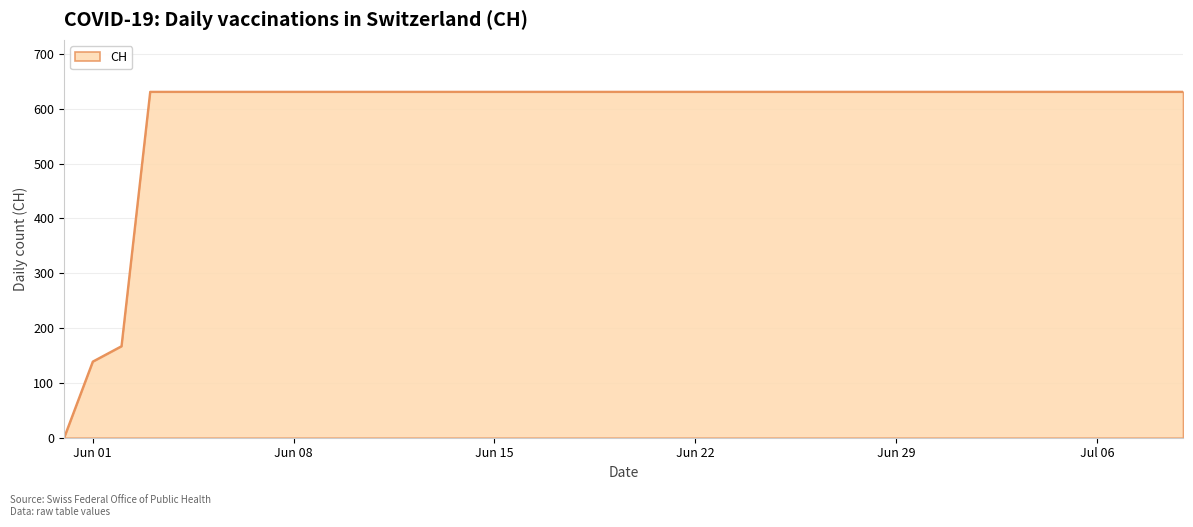

Does the chart have visible grid lines?

Yes